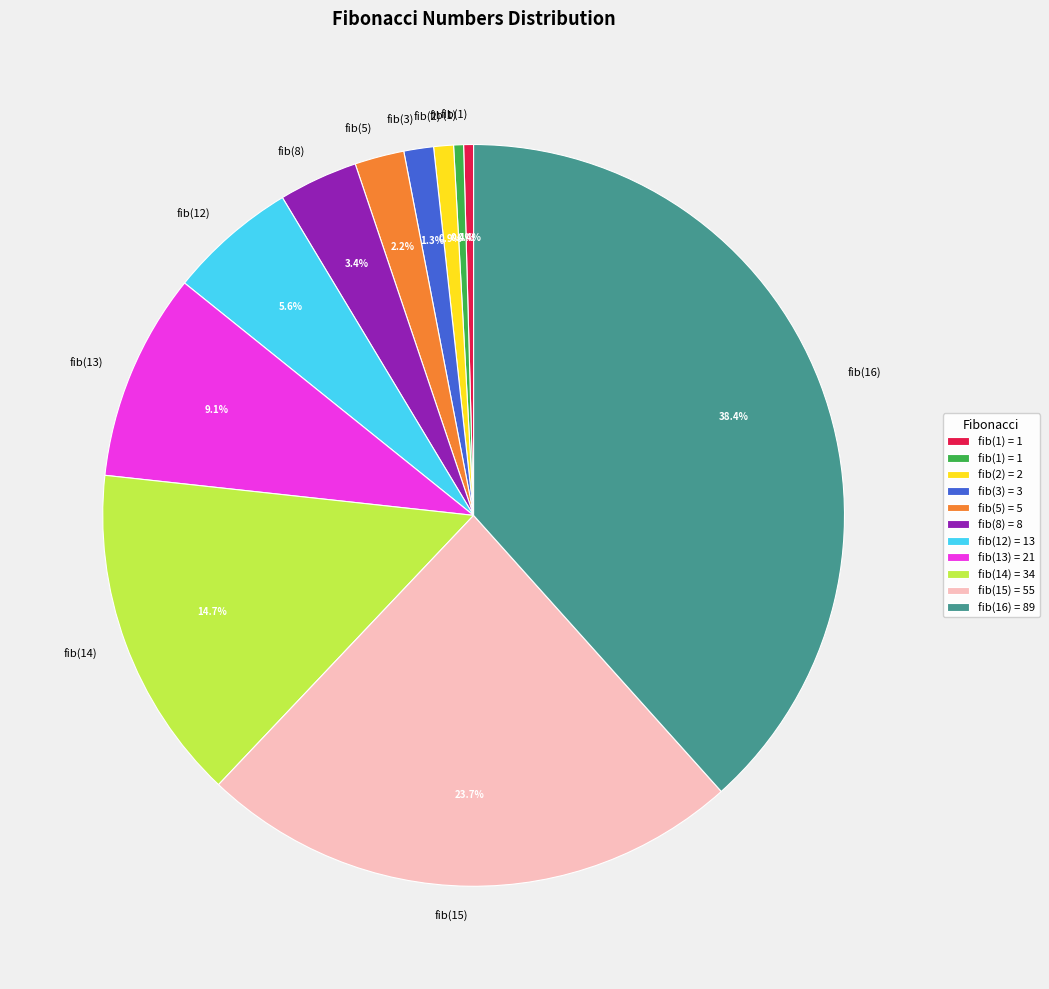

Is there any slice that represents more than half of the pie?

No